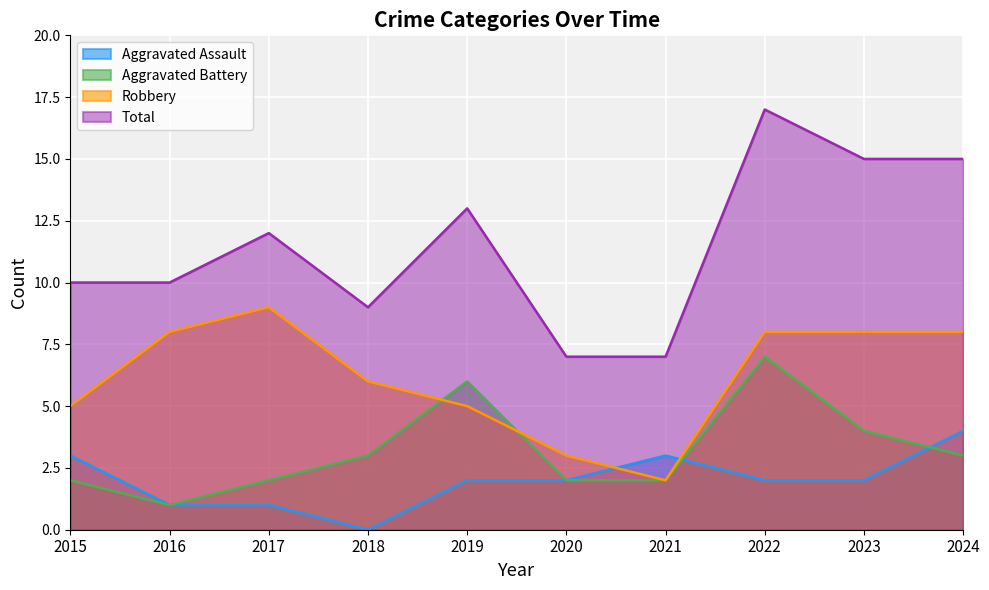

In Aggravated Battery, how many points are lower than both neighbors (excluding endpoints)?

1